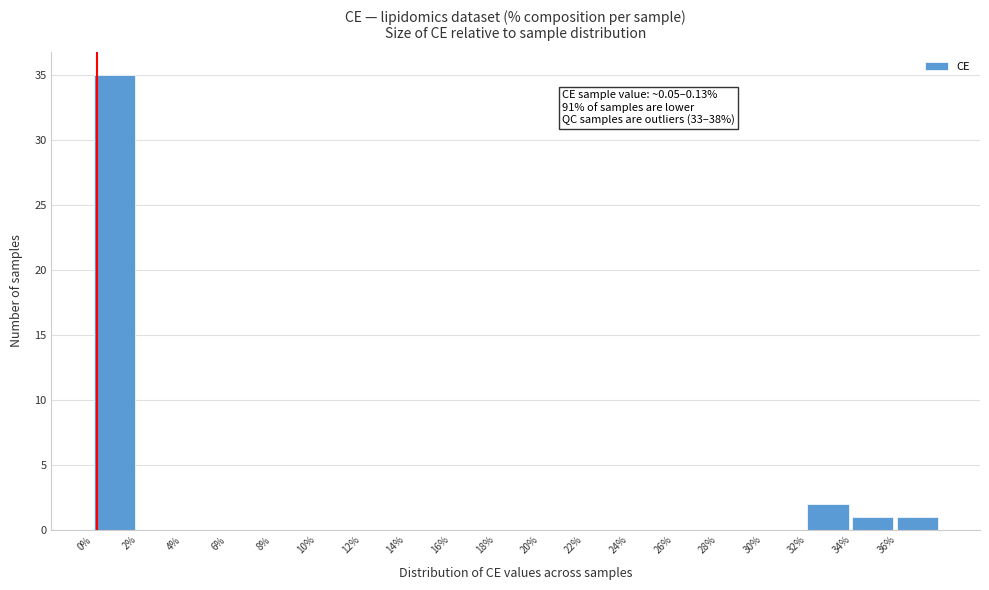

Which range on the x-axis has the tallest bar?

0 to 2